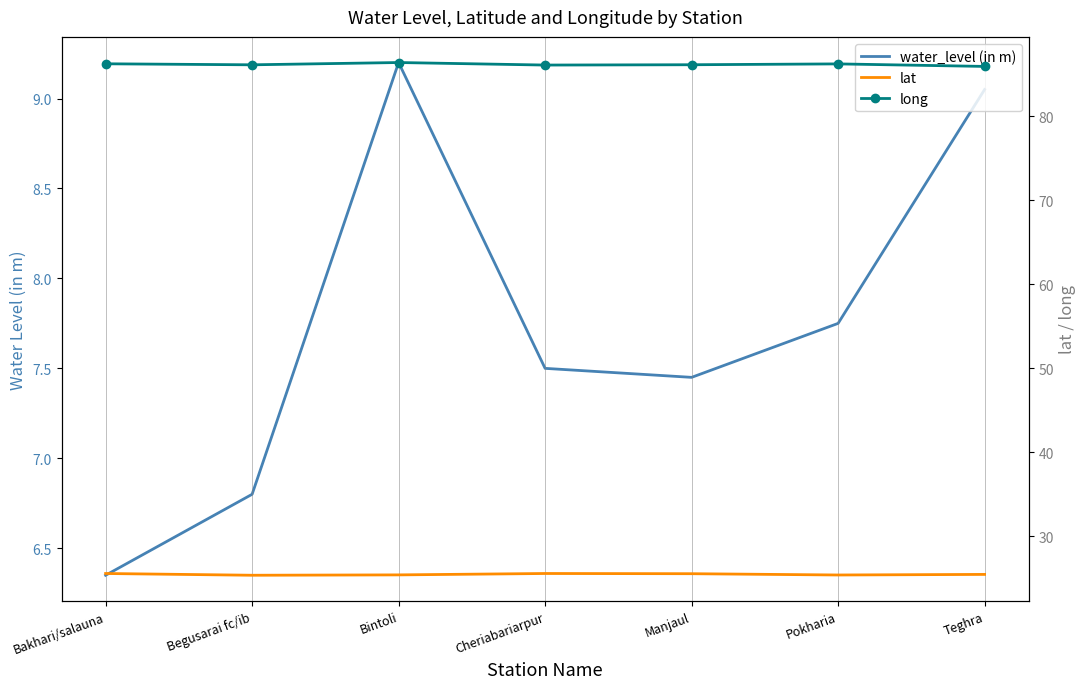

How many lines are shown in the chart?

3